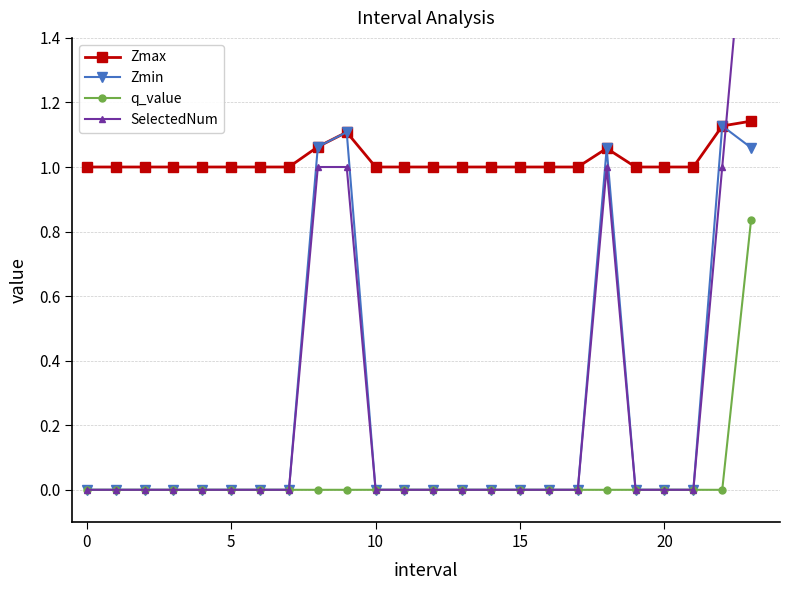

Is it true that Zmin equals 0.6 at 10?

False